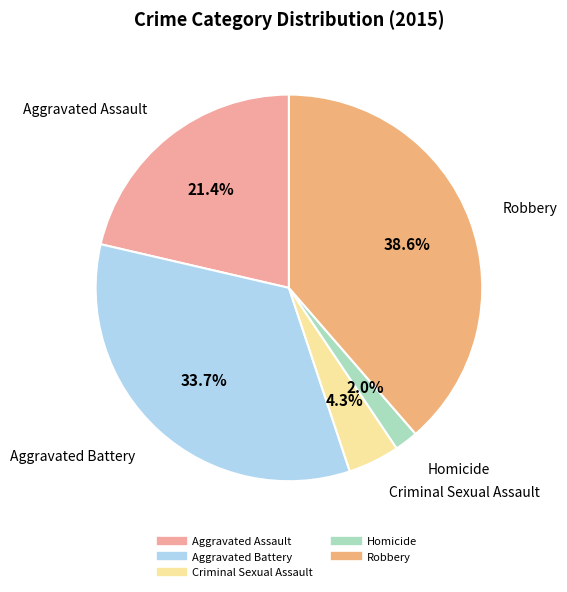

To the nearest percent, what is the combined percentage of Aggravated Battery and Aggravated Assault?

55%